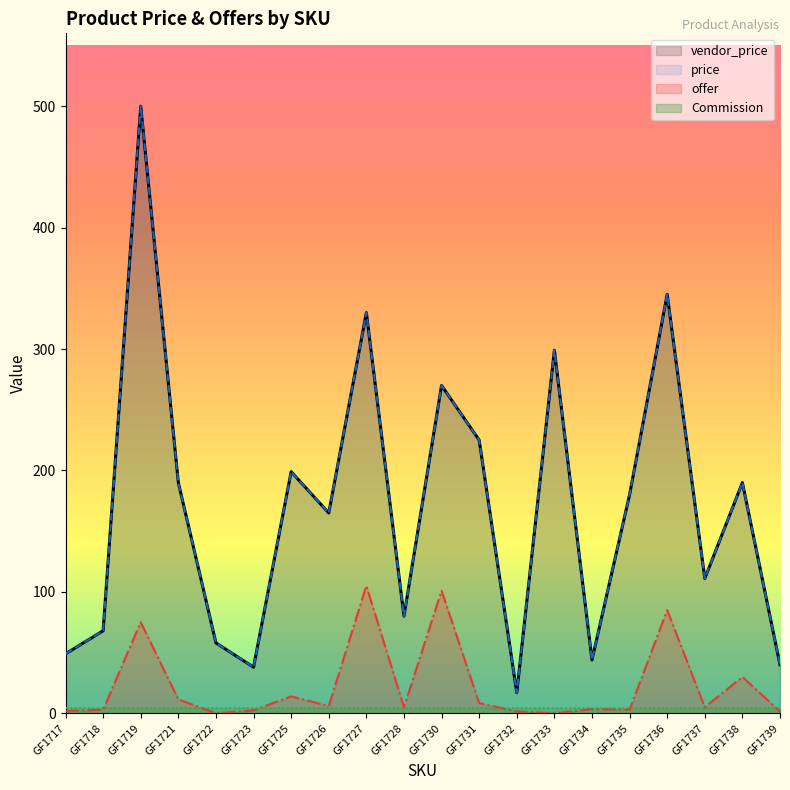

Which series has the largest total across all categories?

vendor_price